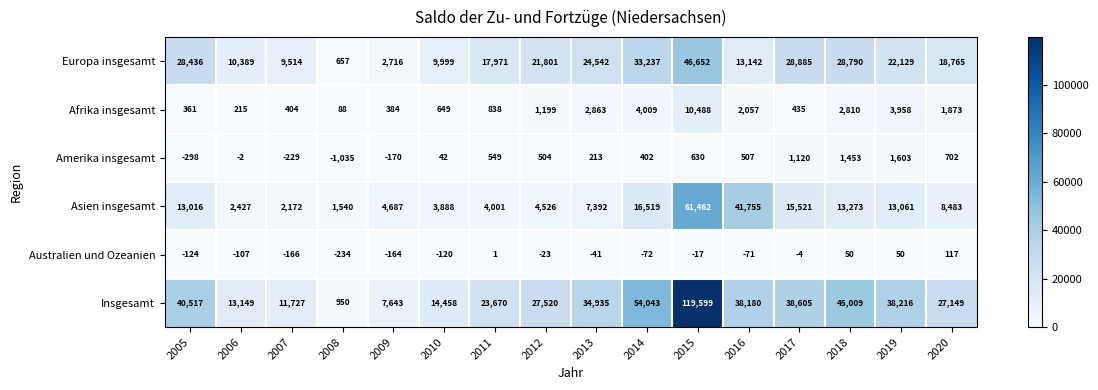

True or false: Afrika insgesamt has a value of 1055 at 2010.

False